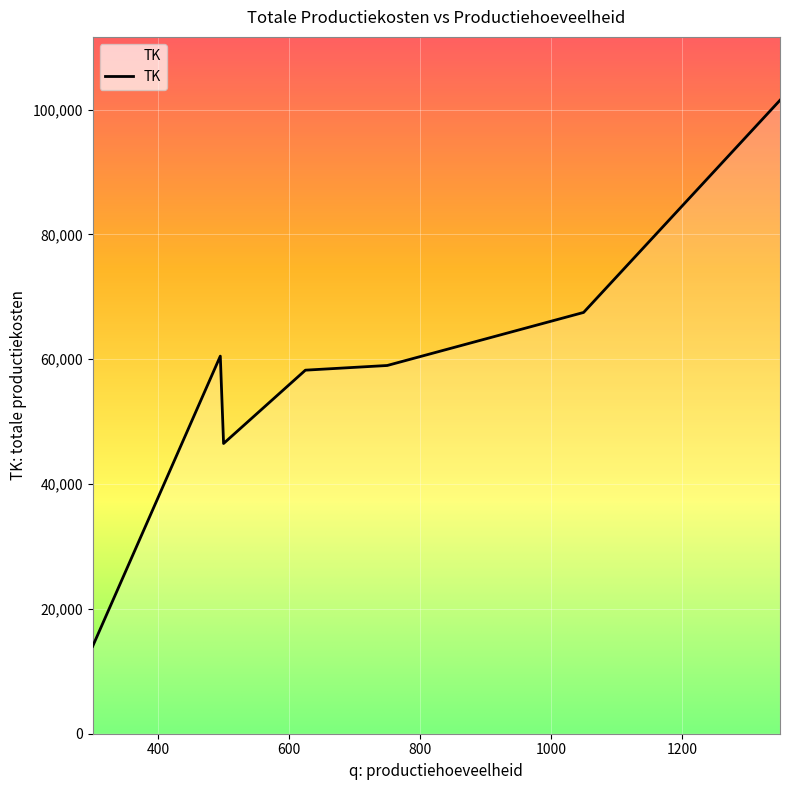

How many values are below 59000?

3